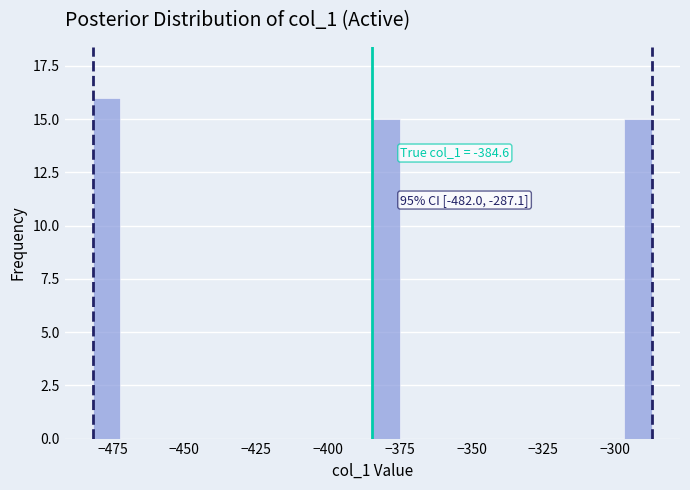

Around what value on the x-axis is the tallest bar? Give the approximate position of its centre, as read against the axis.

-475